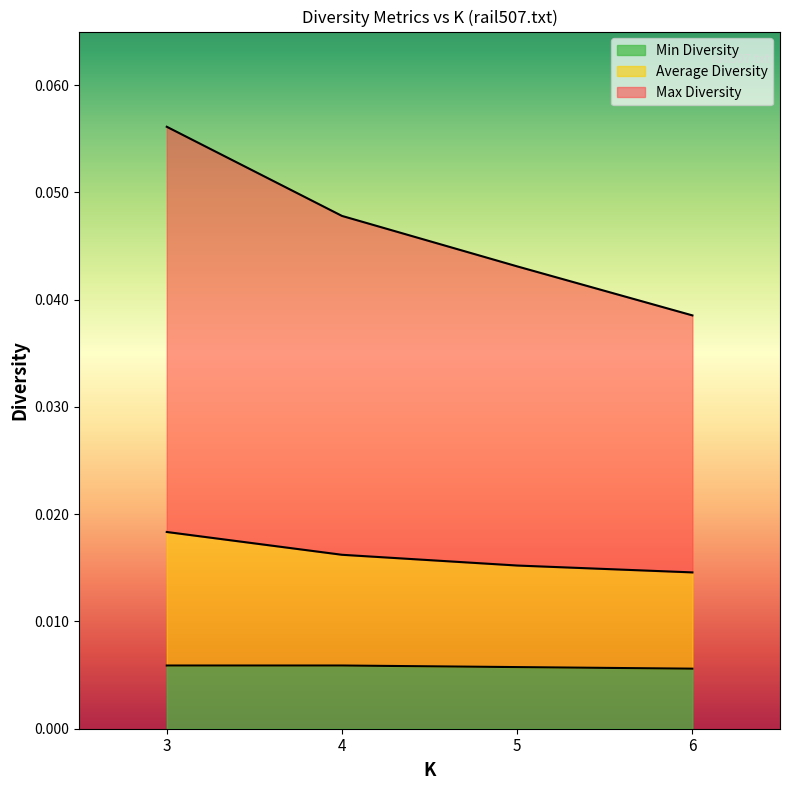

True or false: Min Diversity and Max Diversity intersect in this chart.

False